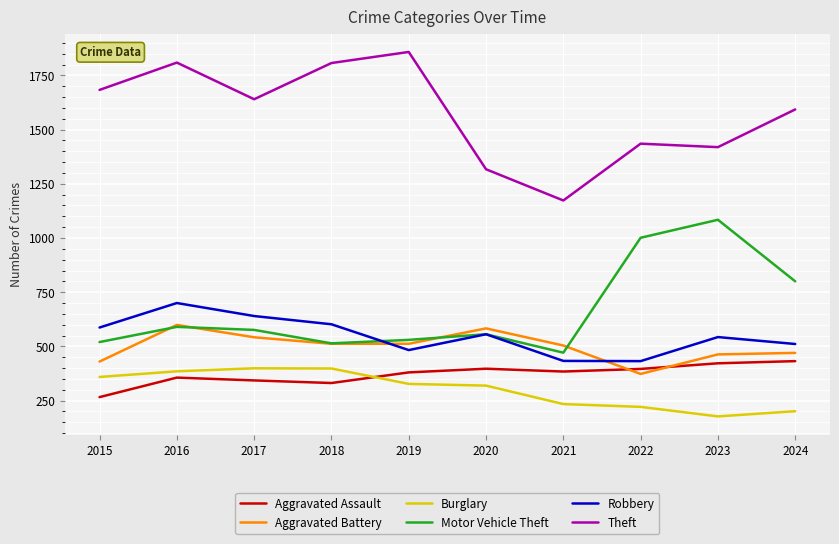

True or false: Aggravated Battery and Theft cross at least once.

False